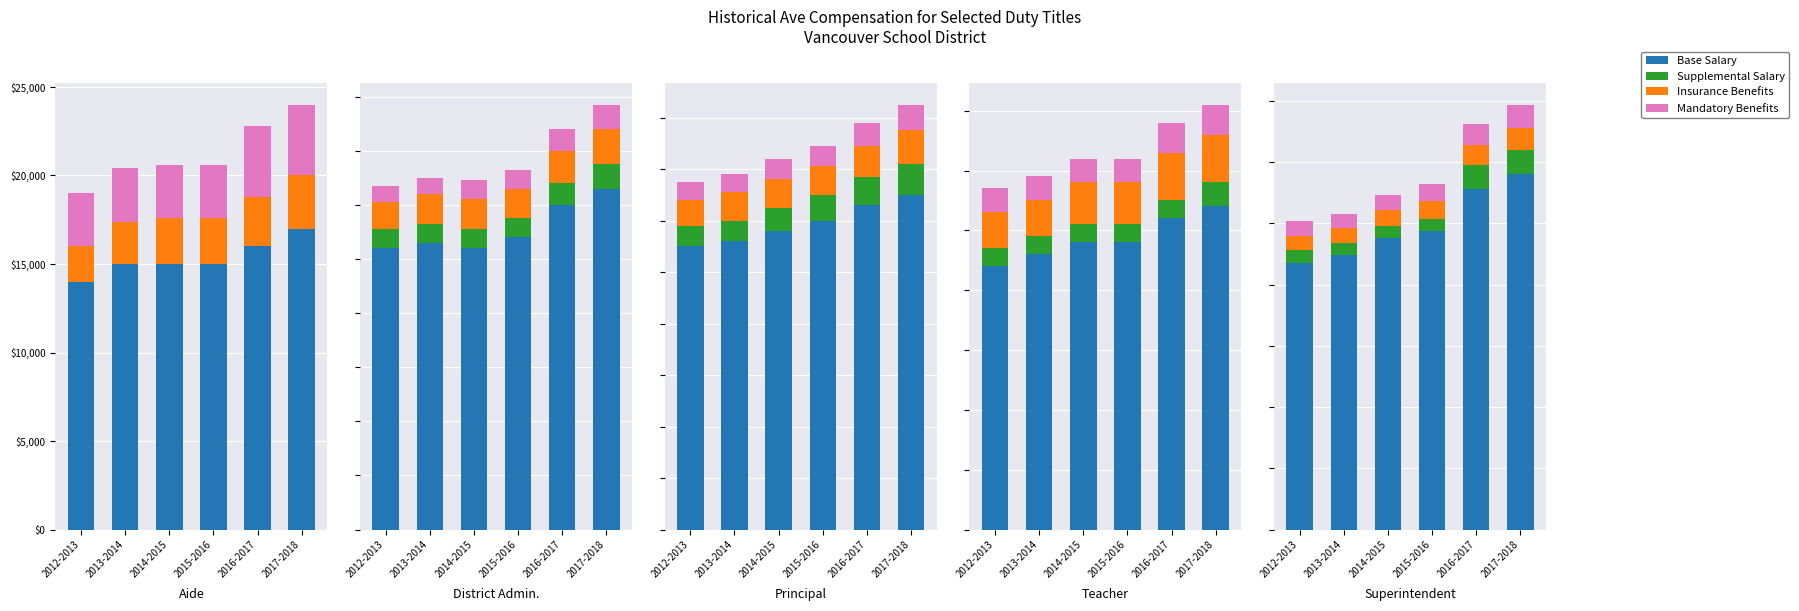

At how many categories does at least one series exceed 168825?

6